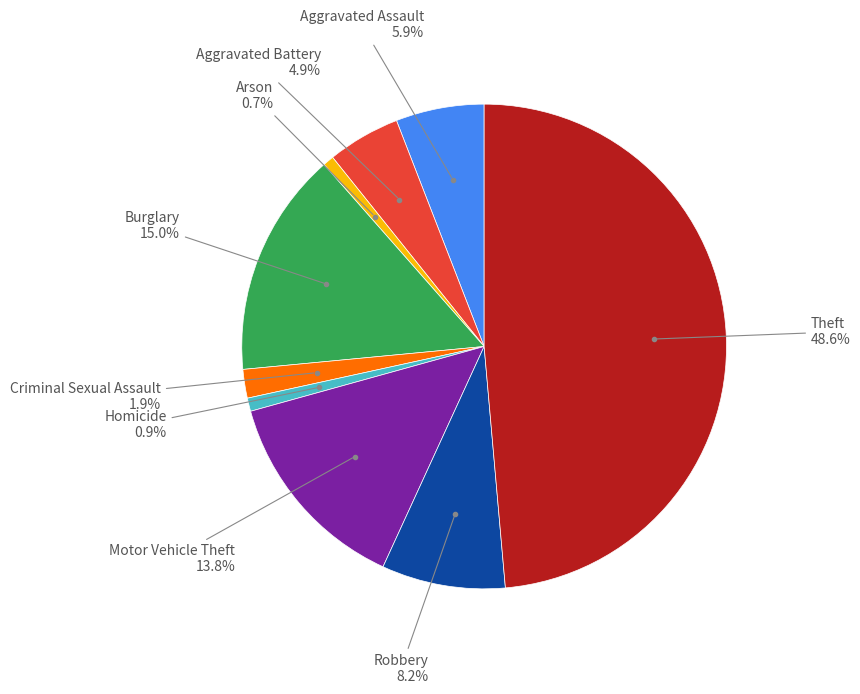

Is there a majority slice in this chart?

No